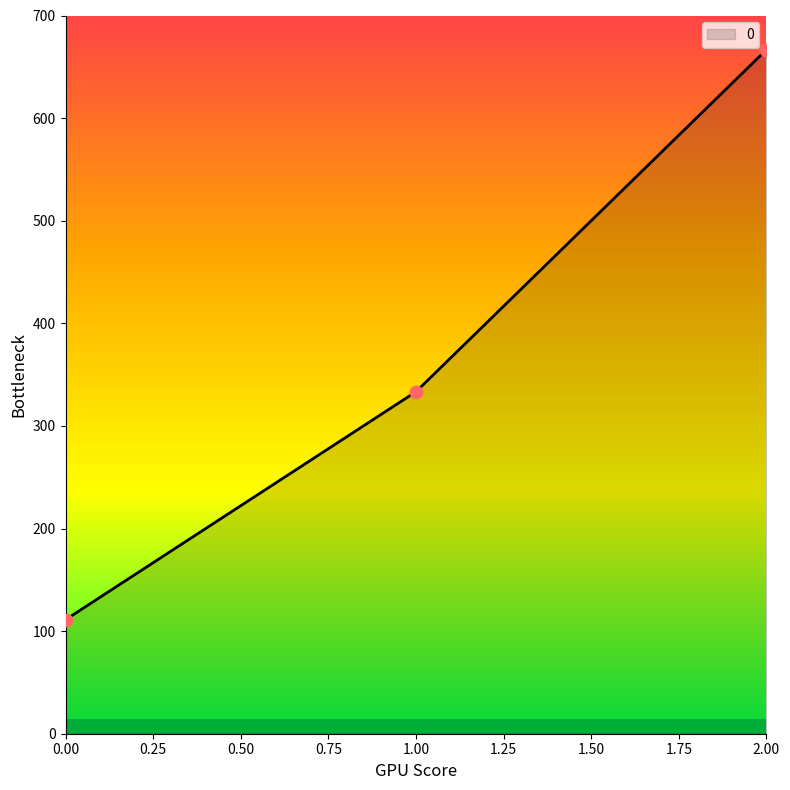

What is the ratio of the value at 2.00 to the value at 0.00?

6.0